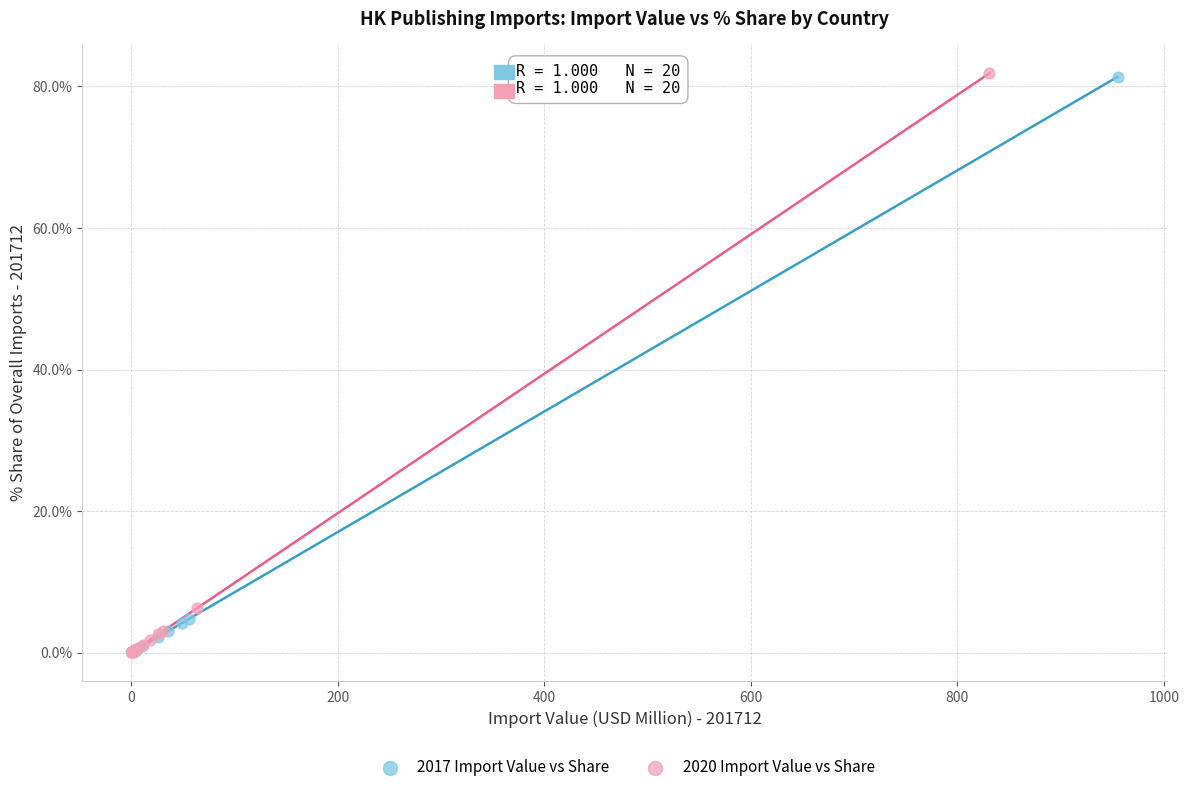

Which series has the largest Y range (max minus min)?

2020 Import Value vs Share